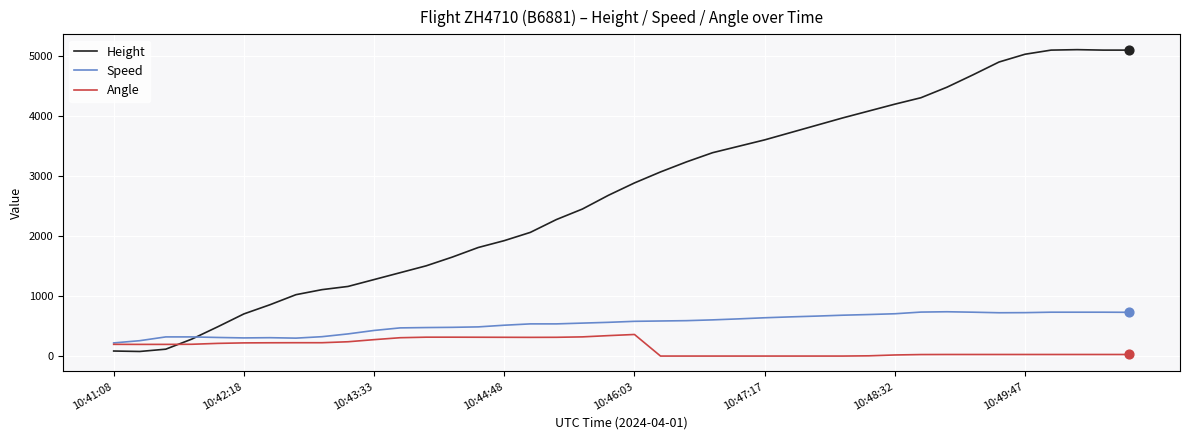

Which series has the largest range (max minus min)?

Height